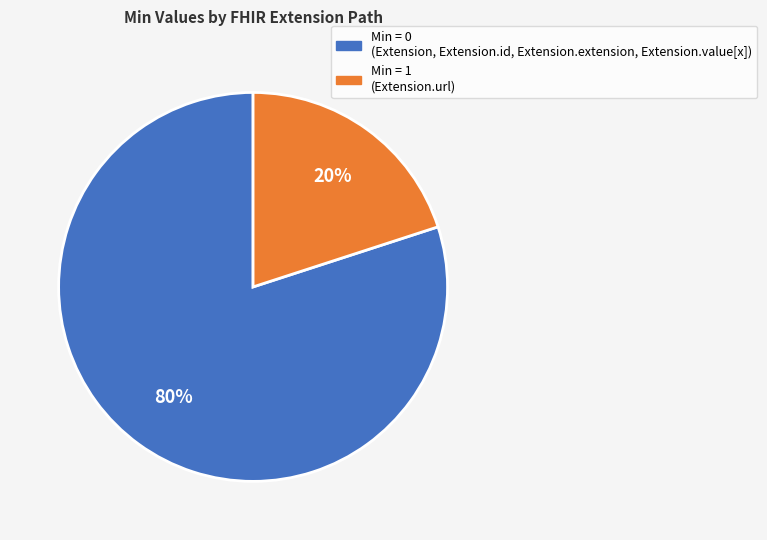

To the nearest percent, what is the average slice percentage?

50%